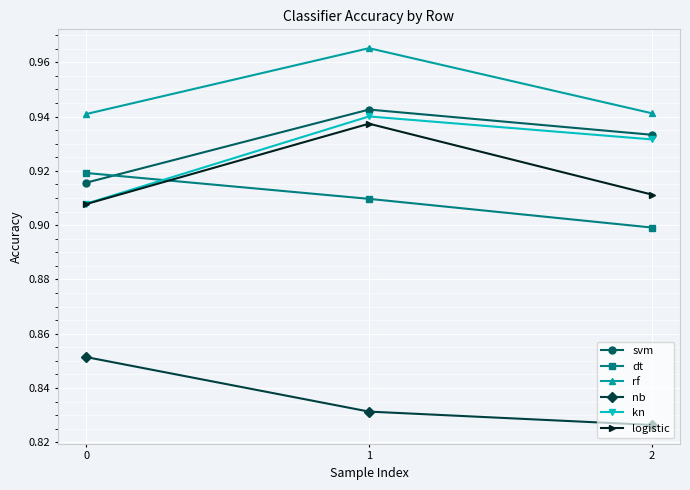

At which category does the chart reach its peak across all series?

1